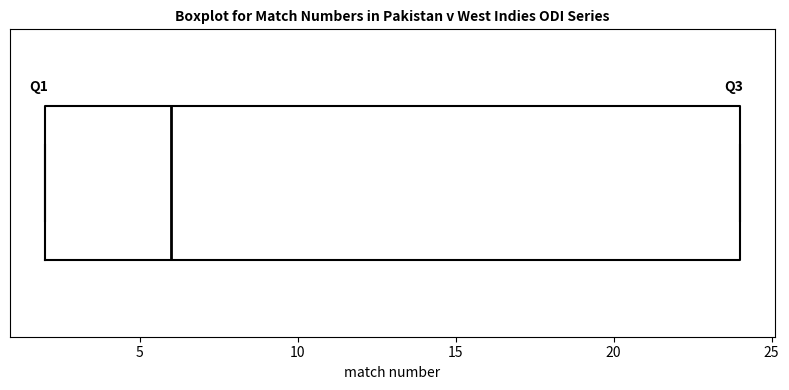

Read this box plot against the x-axis: the position of the median line, the range covered by the box, and the ends of both whiskers. The values are not printed on the chart, so give them approximately, as read against the axis.

median 6, box 2 to 24, whiskers 2 to 24